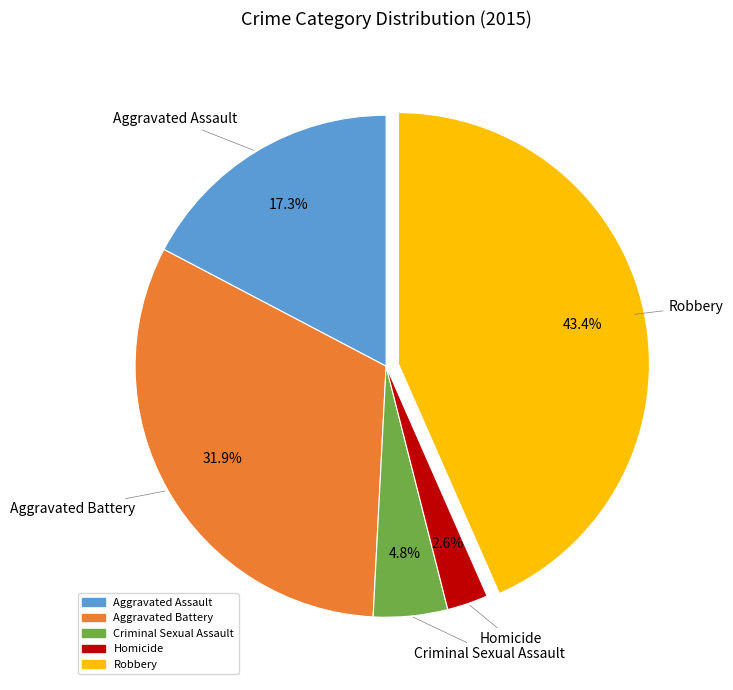

Which has a higher value, Criminal Sexual Assault or Robbery?

Robbery